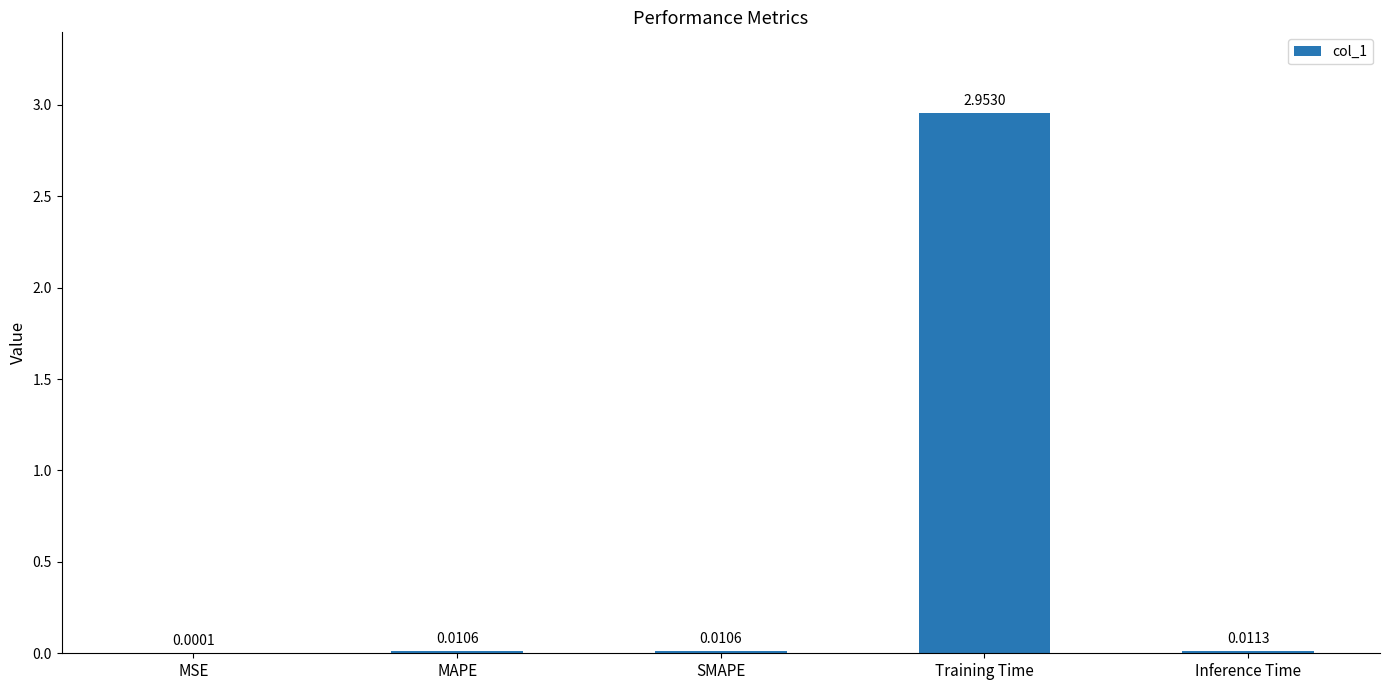

Which has a higher value, MSE or Inference Time?

Inference Time